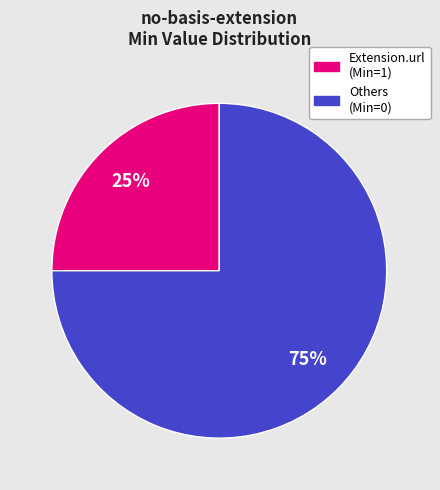

Is there a majority slice in this chart?

Yes